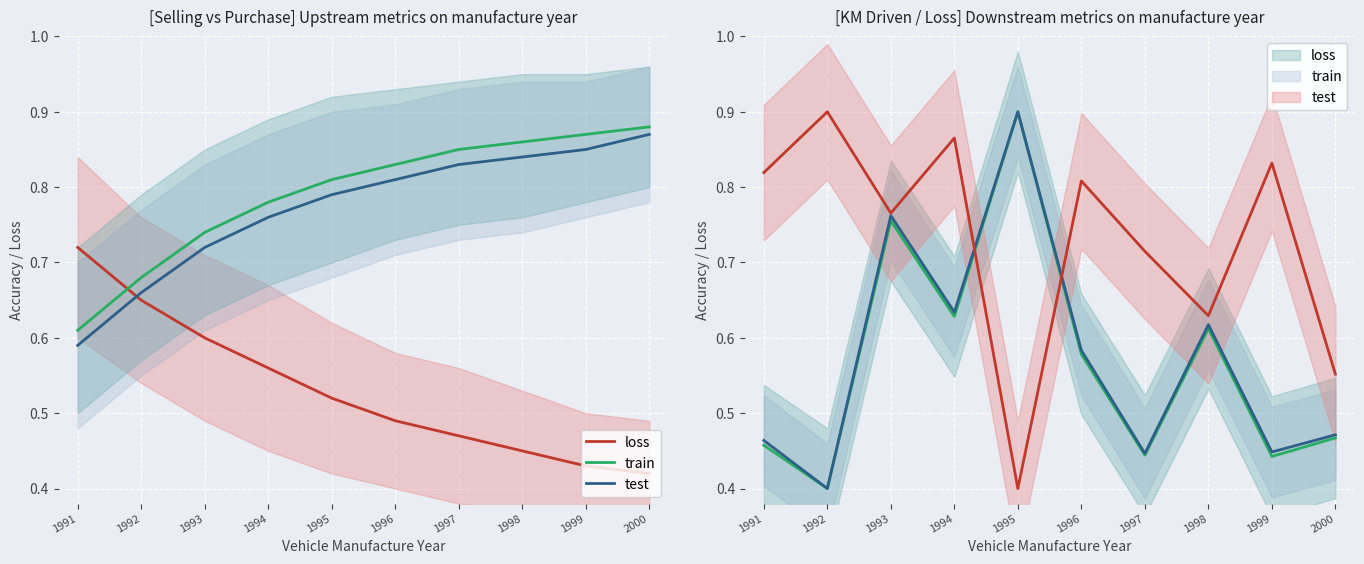

Which series changed the most between 1994 and 1996?

loss